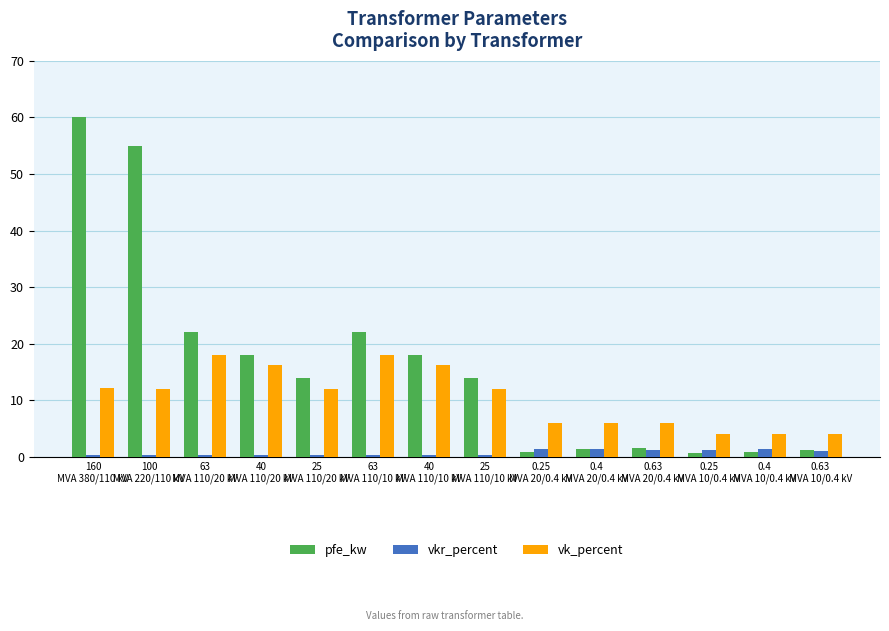

Rank the series by their maximum value, from lowest to highest.

vkr_percent, vk_percent, pfe_kw